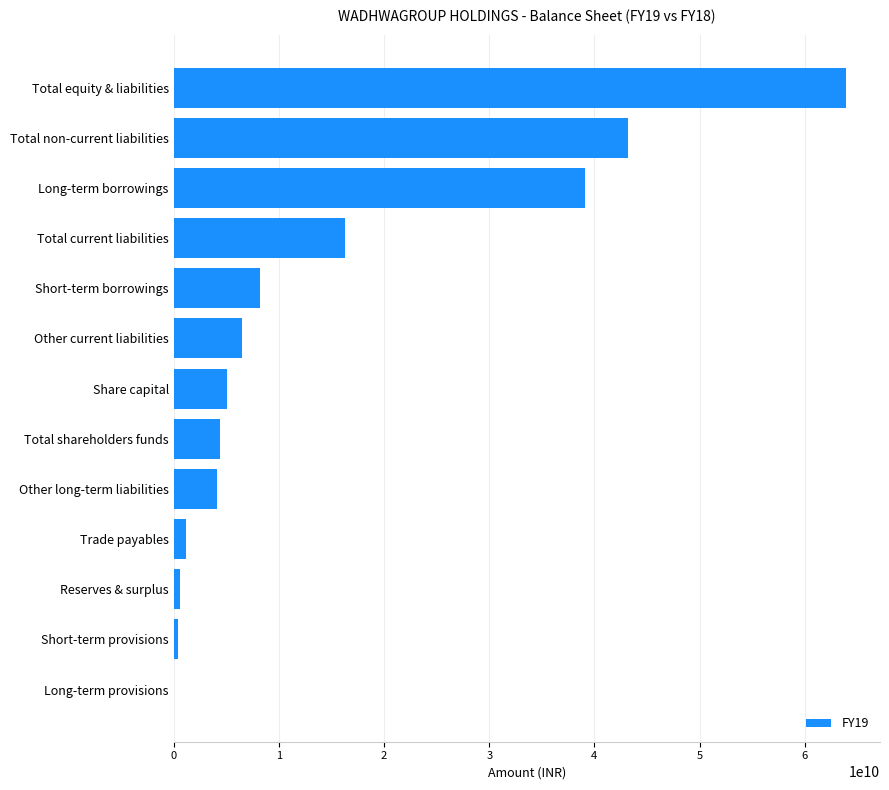

How many categories are shown in the chart?

13